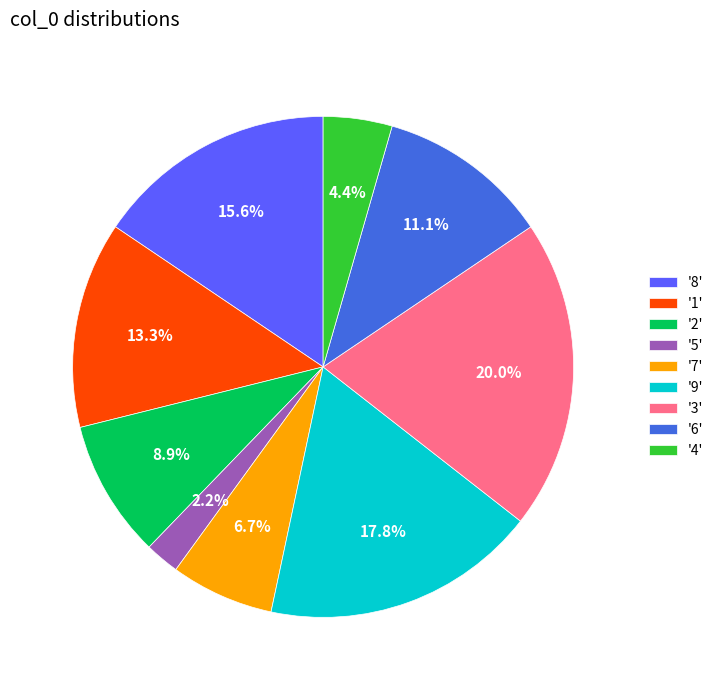

Rank the categories by value from lowest to highest.

'5', '4', '7', '2', '6', '1', '8', '9', '3'